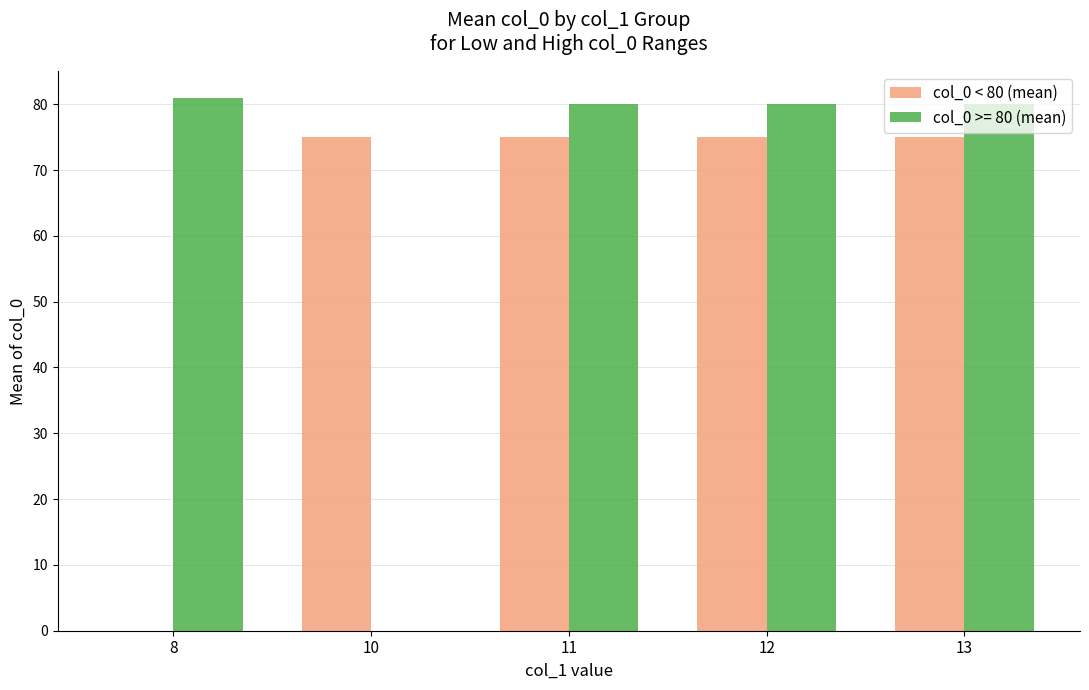

What is the maximum value shown in the chart?

81